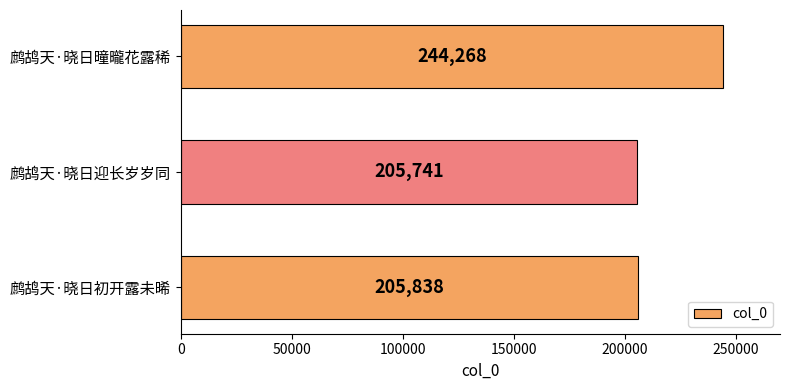

What is the average value?

218616